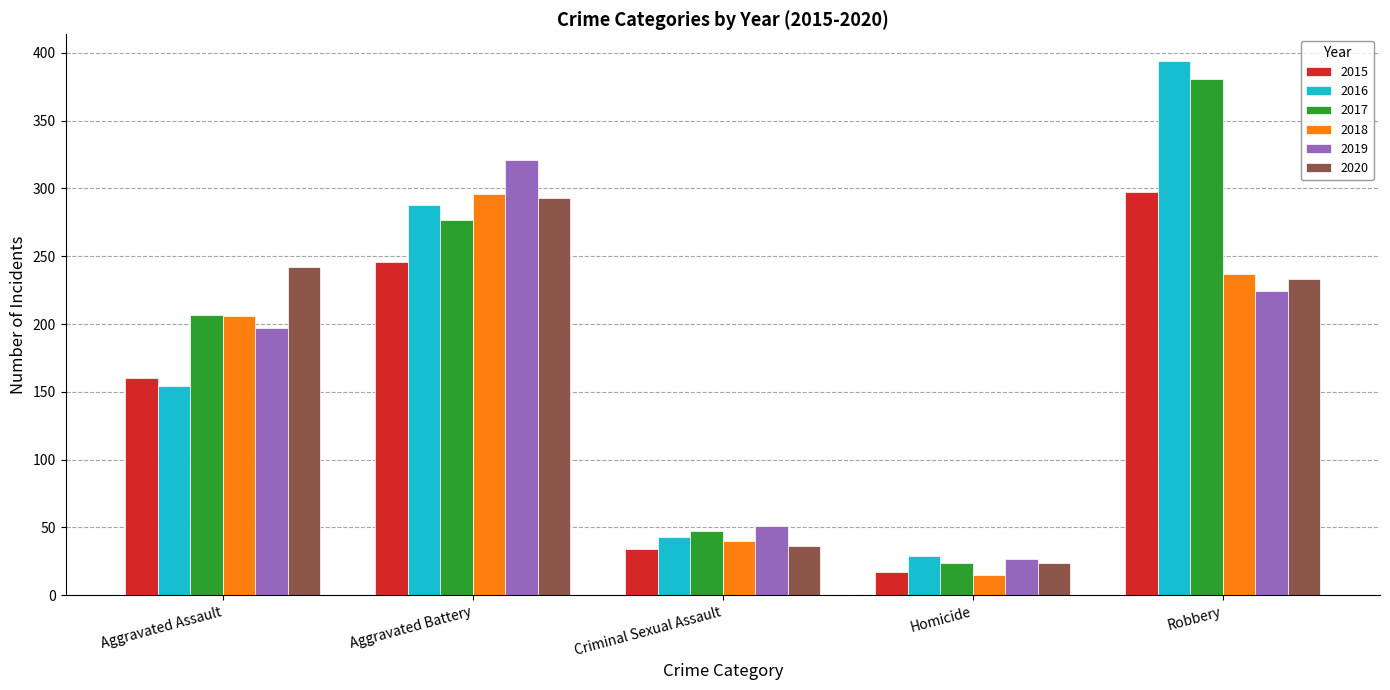

How many values in the 2017 series are below 207?

2